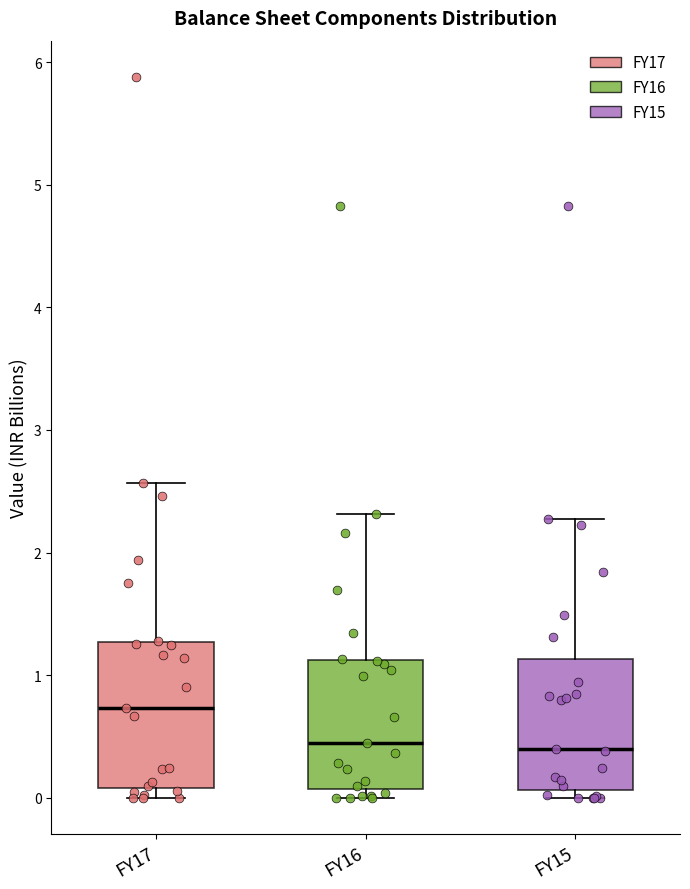

Comparing the boxes themselves (not the whiskers), which one is the tallest?

FY17